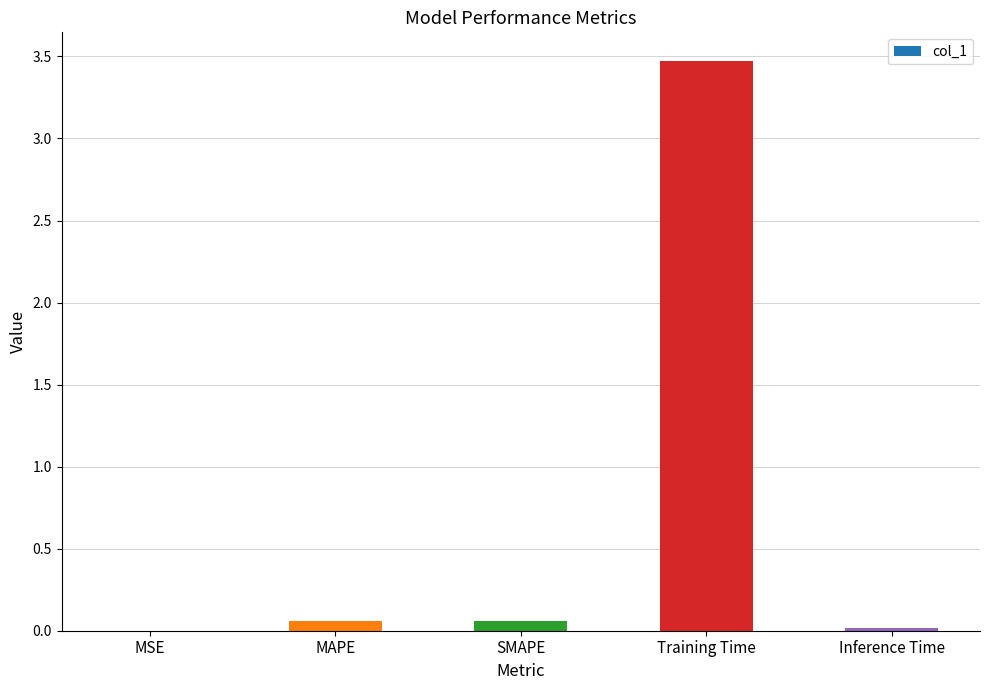

What is the sum of all values?

3.6